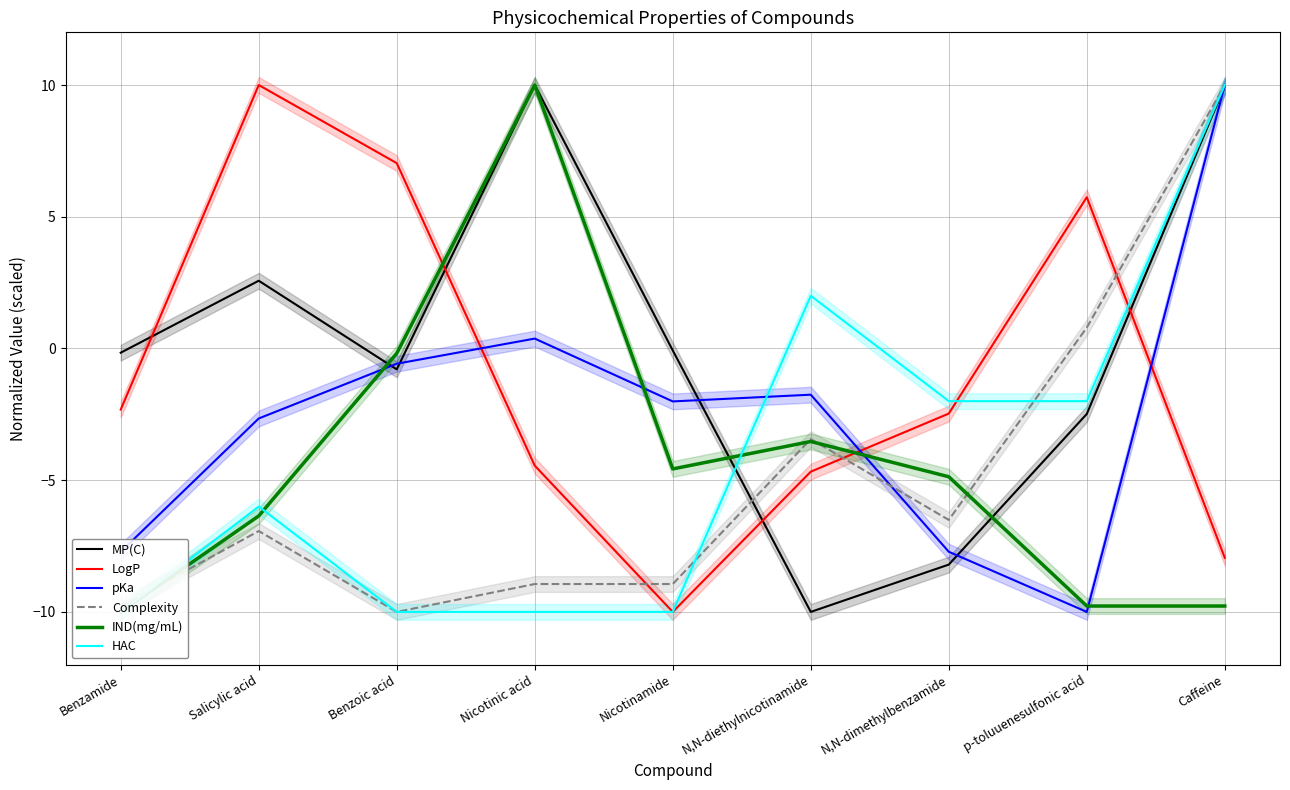

At which category is the sum across all series the highest?

Caffeine